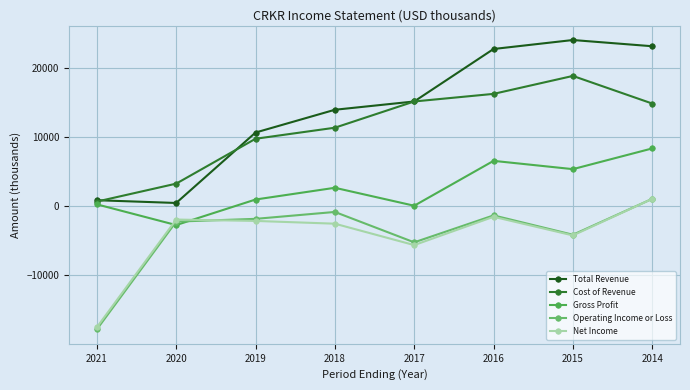

What is the sum of all Cost of Revenue values?

89700